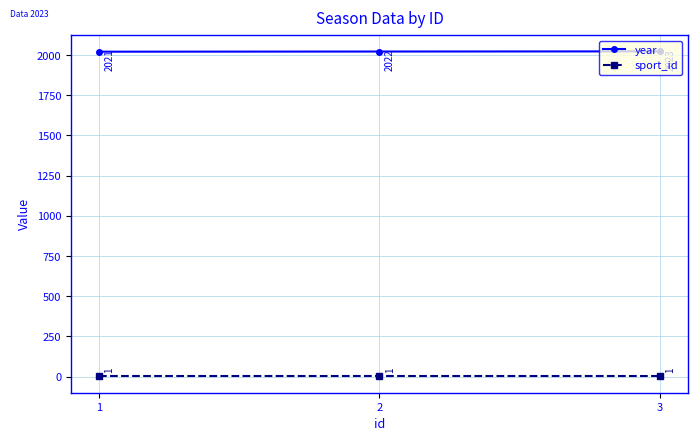

The value of year at 1 is 2021. True or false?

True